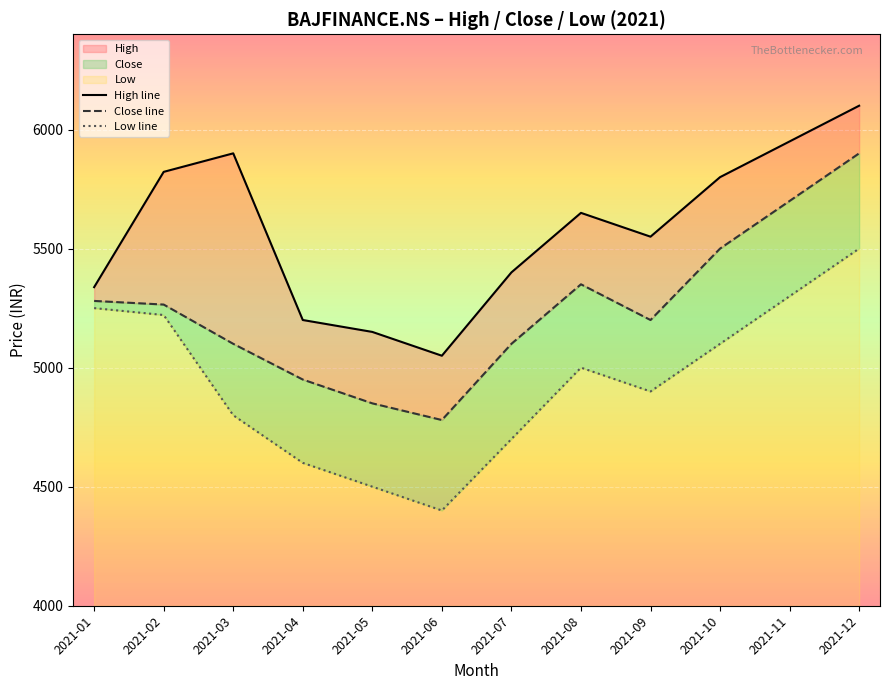

At which label does High line reach its minimum?

2021-06